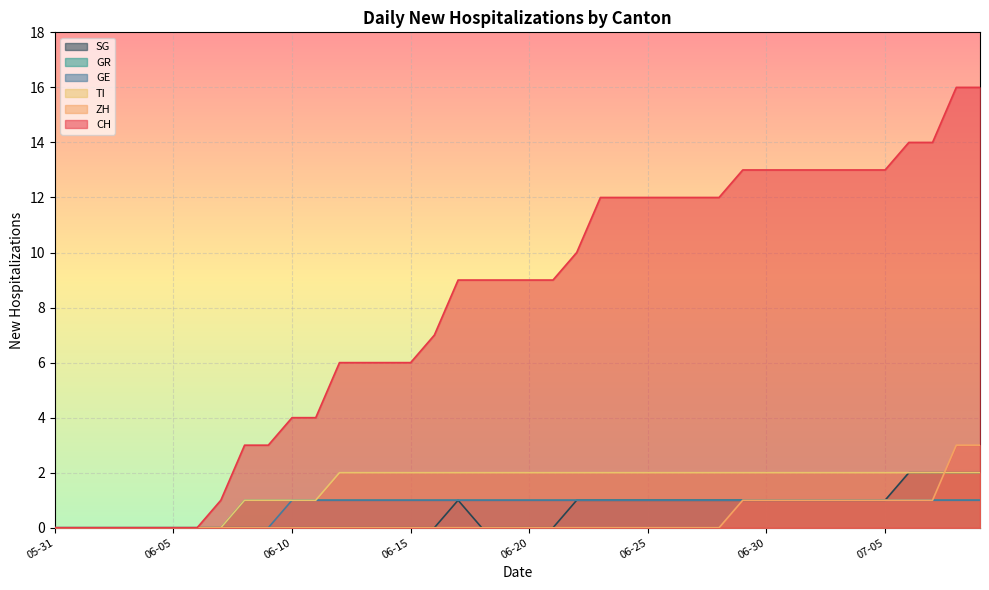

The value of CH at 06-20 is 9. True or false?

True